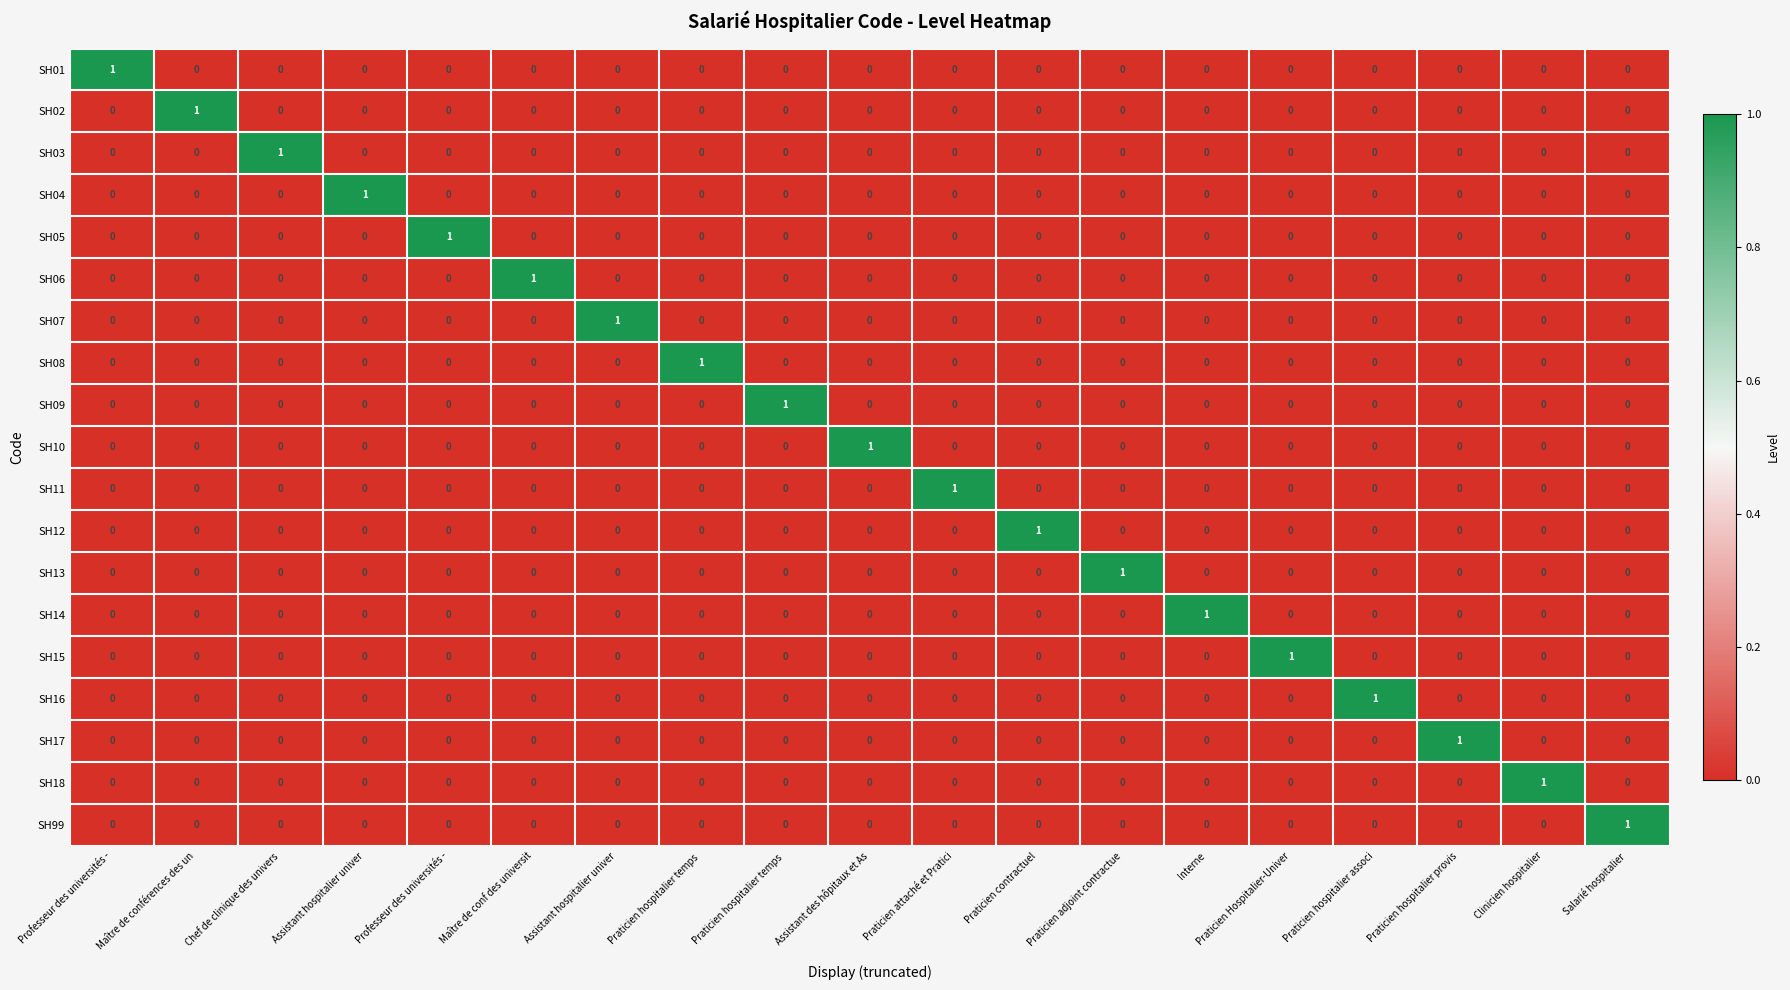

Count the number of data series in this chart.

19